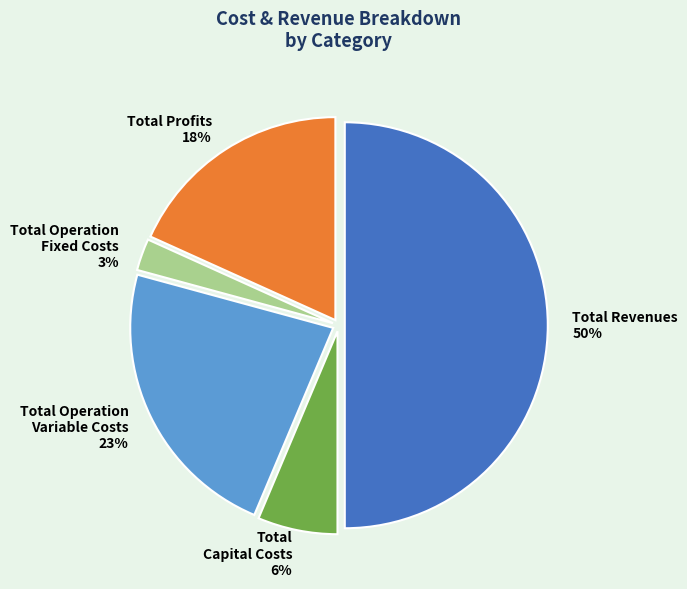

Is it true that Total Capital Costs is 1% of the pie?

False